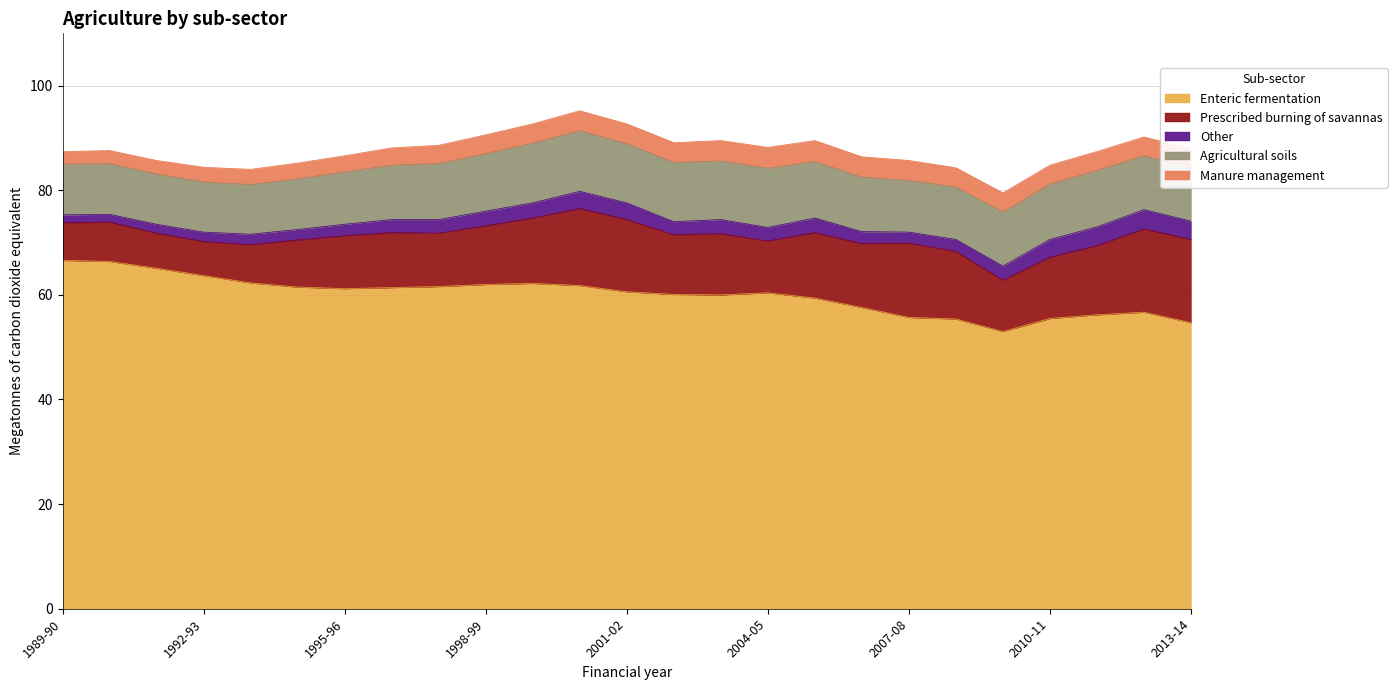

List the labels in order of Other value, smallest first.

1989-90, 1990-91, 1991-92, 1992-93, 1993-94, 1994-95, 2007-08, 1995-96, 2006-07, 2008-09, 1996-97, 2002-03, 1997-98, 2004-05, 2003-04, 2009-10, 1998-99, 2005-06, 1999-00, 2001-02, 2000-01, 2010-11, 2013-14, 2011-12, 2012-13